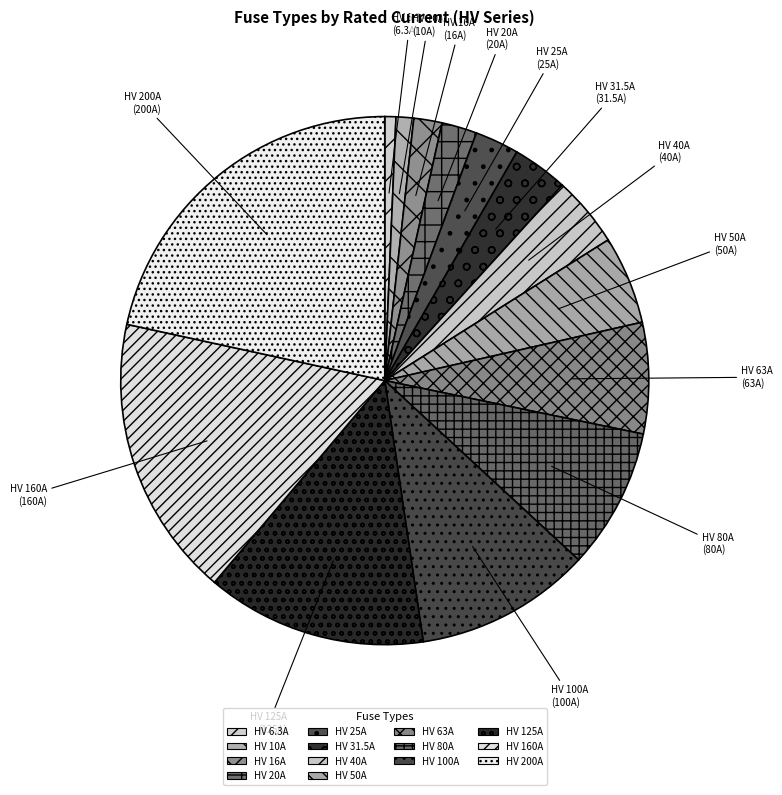

Which slice is the largest?

HV 200A